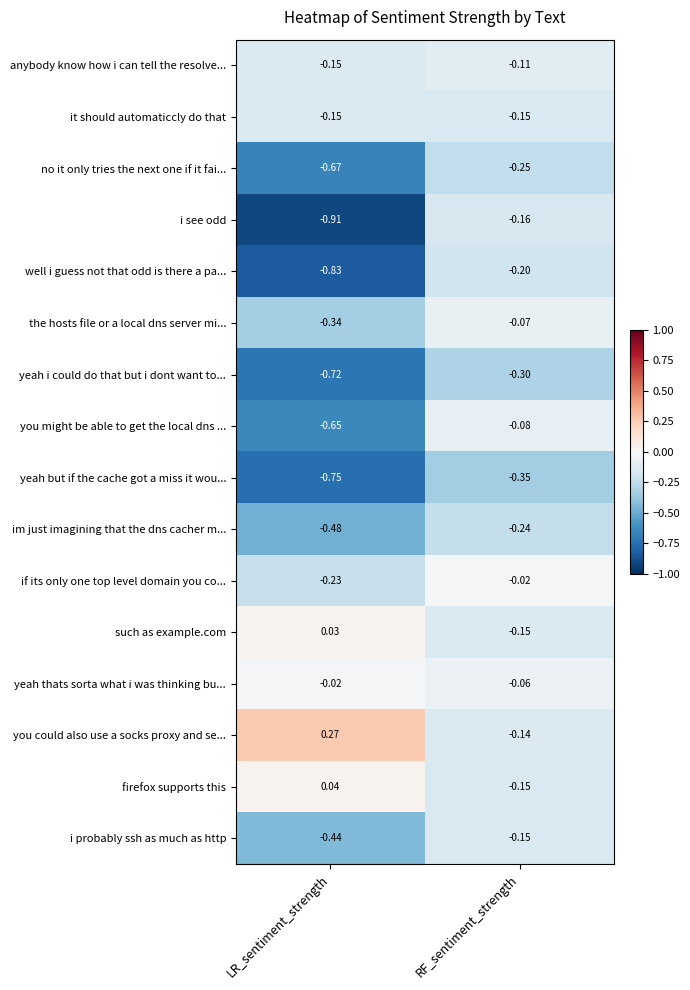

Between LR_sentiment_strength and RF_sentiment_strength, which series saw the biggest shift?

i see odd